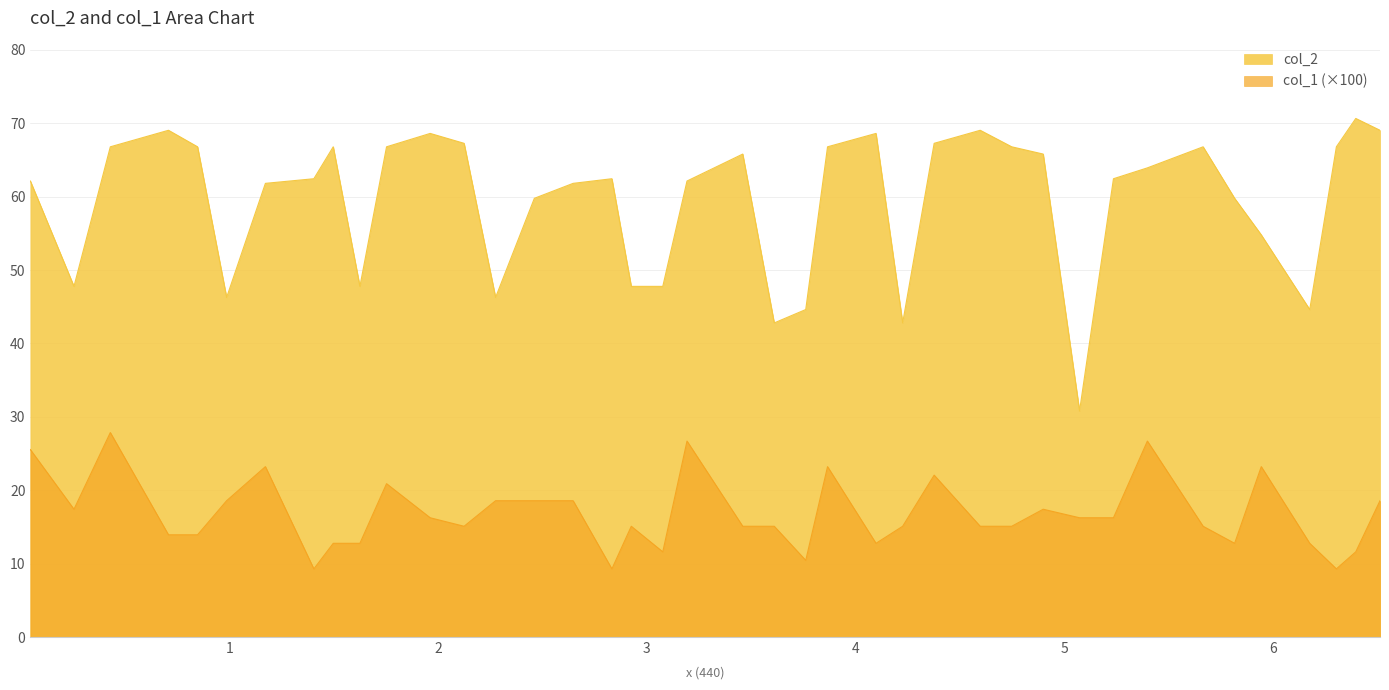

True or false: col_1 and col_2 cross at least once.

False